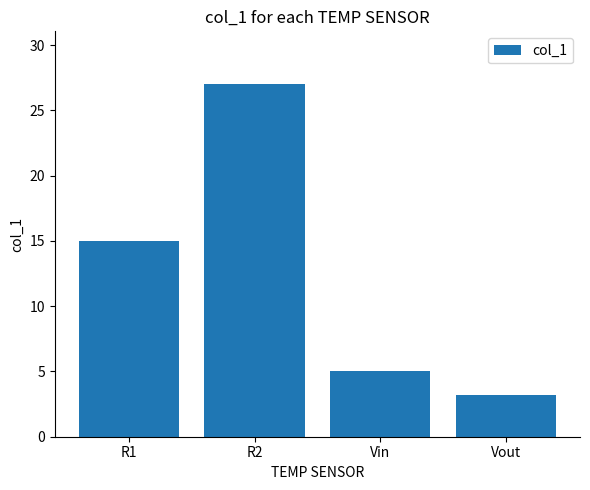

Is it true that the value at Vin is 5.0?

True